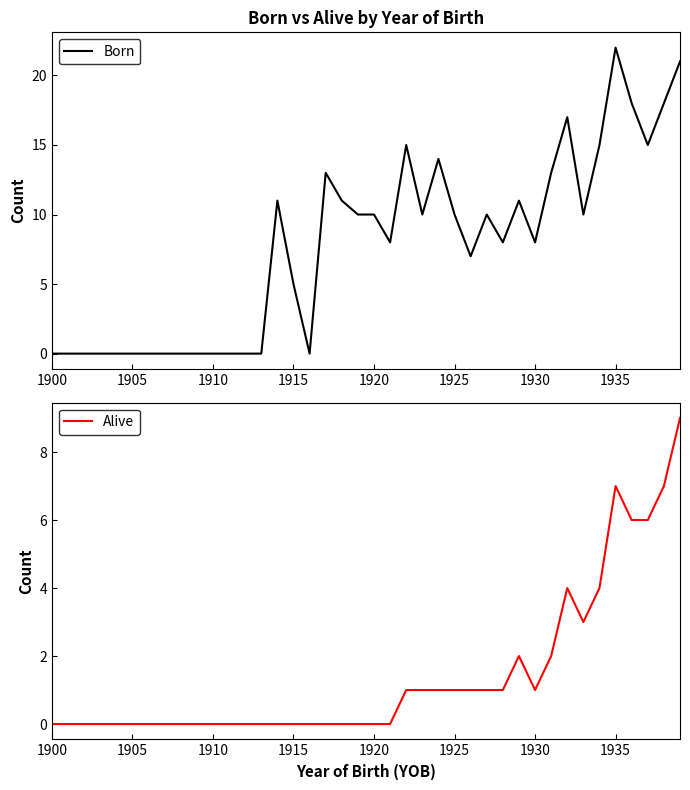

At which label does Born reach its peak?

1935